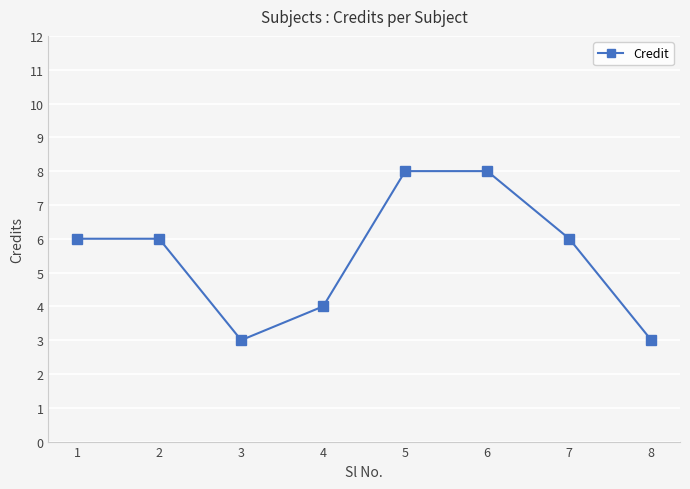

Reading left to right, what are all the values shown in this chart?

6	6	3	4	8	8	6	3